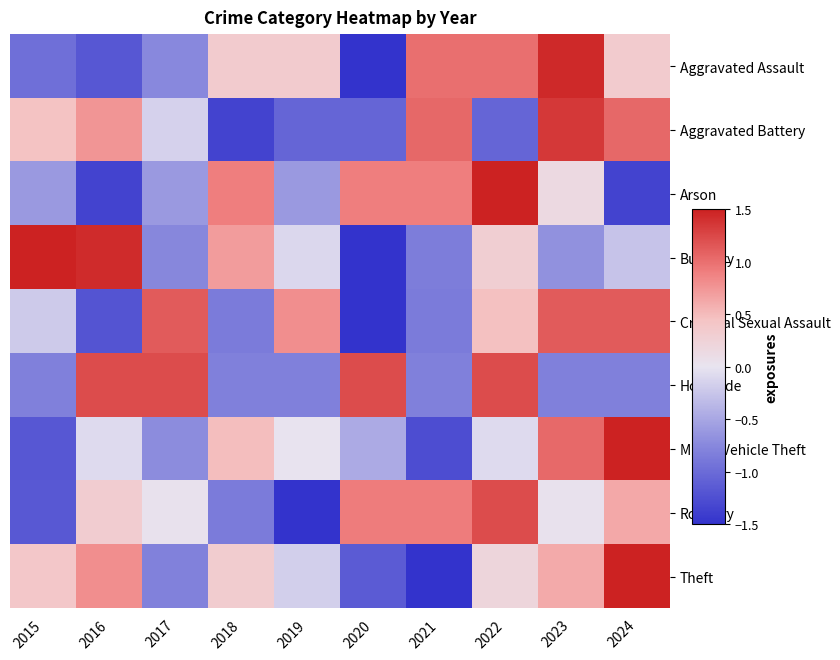

Reading right to left, extract all data points from this chart.

Aggravated Assault: 2024=0.4	2023=1.4	2022=1.0	2021=1.0	2020=-1.6	2019=0.4	2018=0.4	2017=-0.7	2016=-1.2	2015=-1.0
Aggravated Battery: 2024=1.1	2023=1.4	2022=-1.1	2021=1.1	2020=-1.1	2019=-1.1	2018=-1.4	2017=-0.2	2016=0.8	2015=0.5
Arson: 2024=-1.4	2023=0.2	2022=1.7	2021=0.9	2020=0.9	2019=-0.6	2018=0.9	2017=-0.6	2016=-1.4	2015=-0.6
Burglary: 2024=-0.3	2023=-0.7	2022=0.3	2021=-0.8	2020=-1.6	2019=-0.1	2018=0.7	2017=-0.8	2016=1.4	2015=1.8
Criminal Sexual Assault: 2024=1.1	2023=1.1	2022=0.5	2021=-0.9	2020=-1.5	2019=0.8	2018=-0.9	2017=1.1	2016=-1.2	2015=-0.2
Homicide: 2024=-0.8	2023=-0.8	2022=1.2	2021=-0.8	2020=1.2	2019=-0.8	2018=-0.8	2017=1.2	2016=1.2	2015=-0.8
Motor Vehicle Theft: 2024=2.2	2023=1.0	2022=-0.1	2021=-1.3	2020=-0.5	2019=0.0	2018=0.5	2017=-0.7	2016=-0.1	2015=-1.2
Robbery: 2024=0.6	2023=0.0	2022=1.2	2021=0.9	2020=0.9	2019=-2.1	2018=-0.9	2017=0.0	2016=0.3	2015=-1.2
Theft: 2024=1.7	2023=0.6	2022=0.2	2021=-1.9	2020=-1.1	2019=-0.2	2018=0.3	2017=-0.8	2016=0.8	2015=0.4